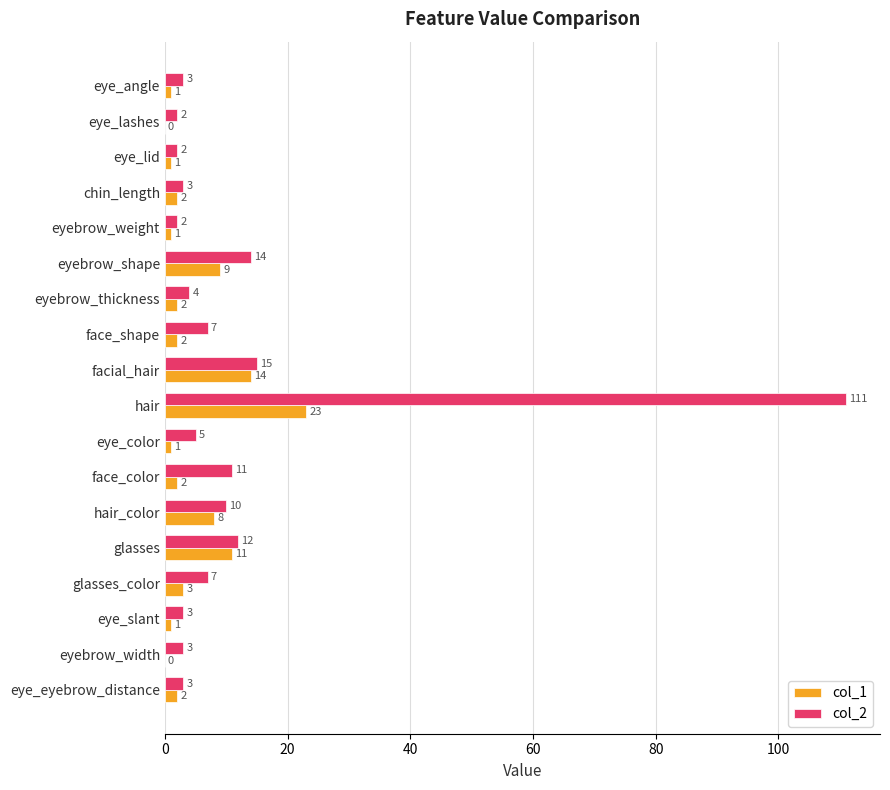

Which series has the largest total across all categories?

col_2